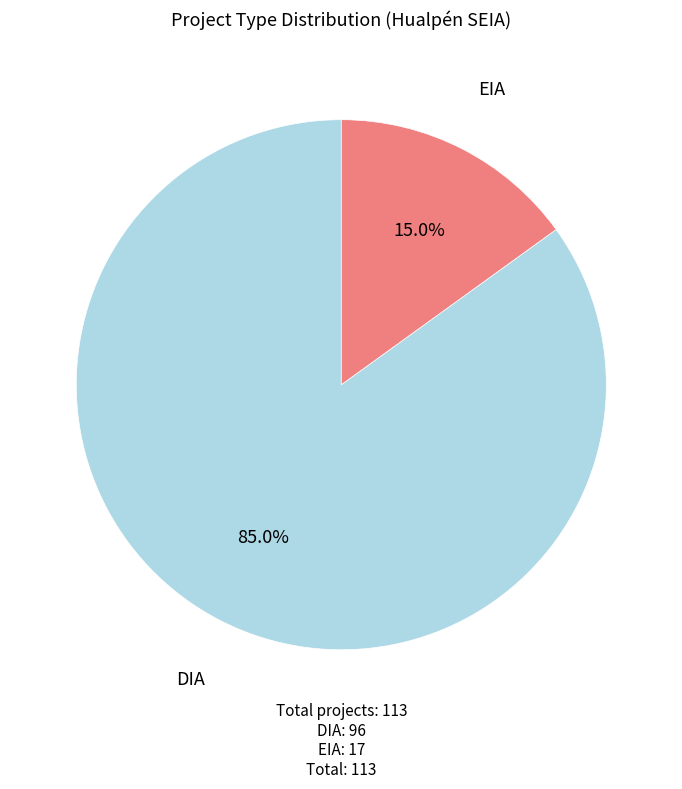

Count the number of slices in the pie.

2